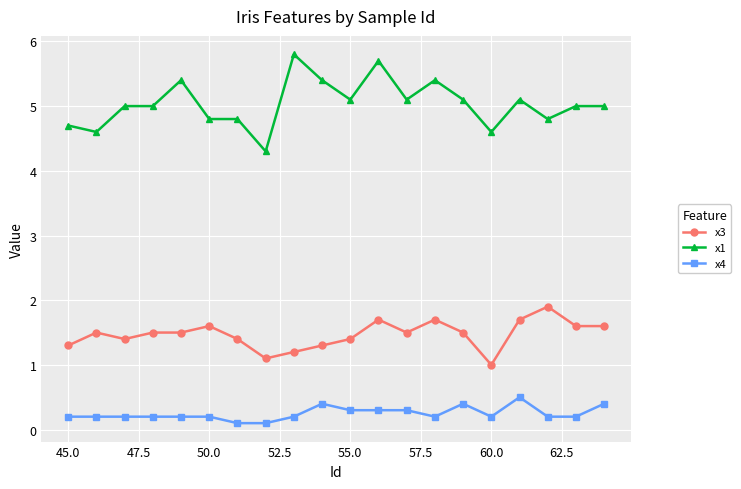

How many lines are shown in the chart?

3